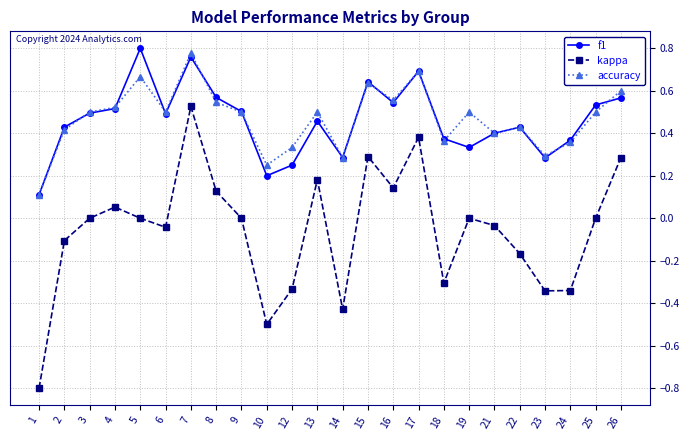

True or false: kappa and accuracy cross at least once.

False